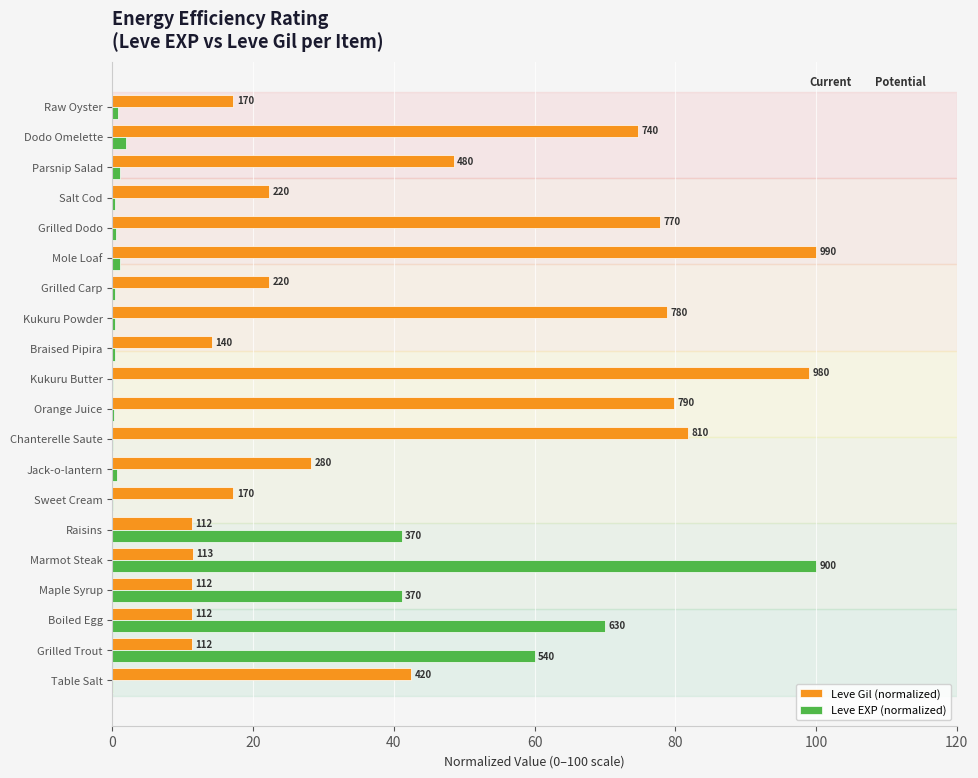

How many values in the Leve Gil (normalized) series are below 28?

10